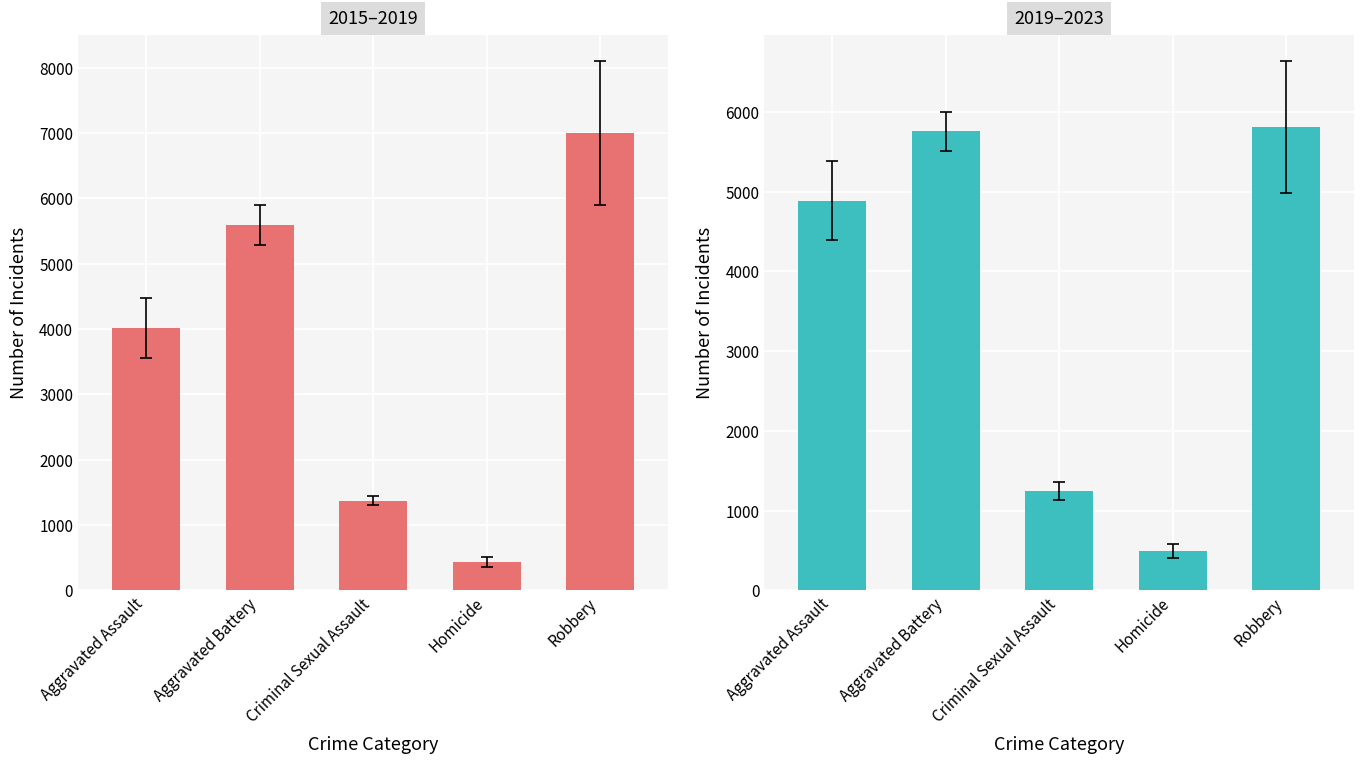

Rank the series by their average value, from highest to lowest.

2015–2019, 2019–2023